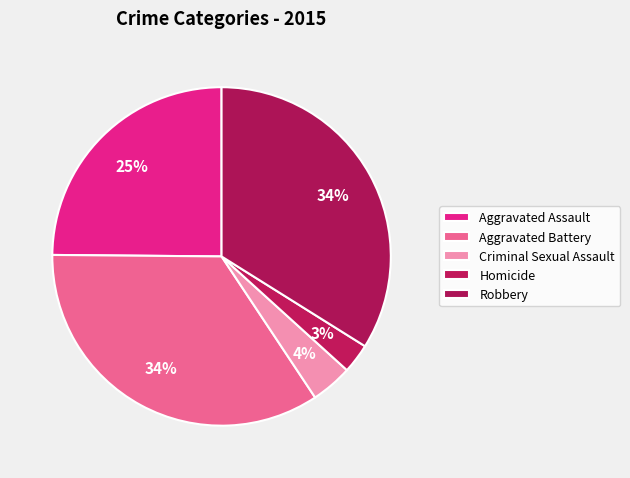

Which category has the biggest portion of the pie?

Aggravated Battery